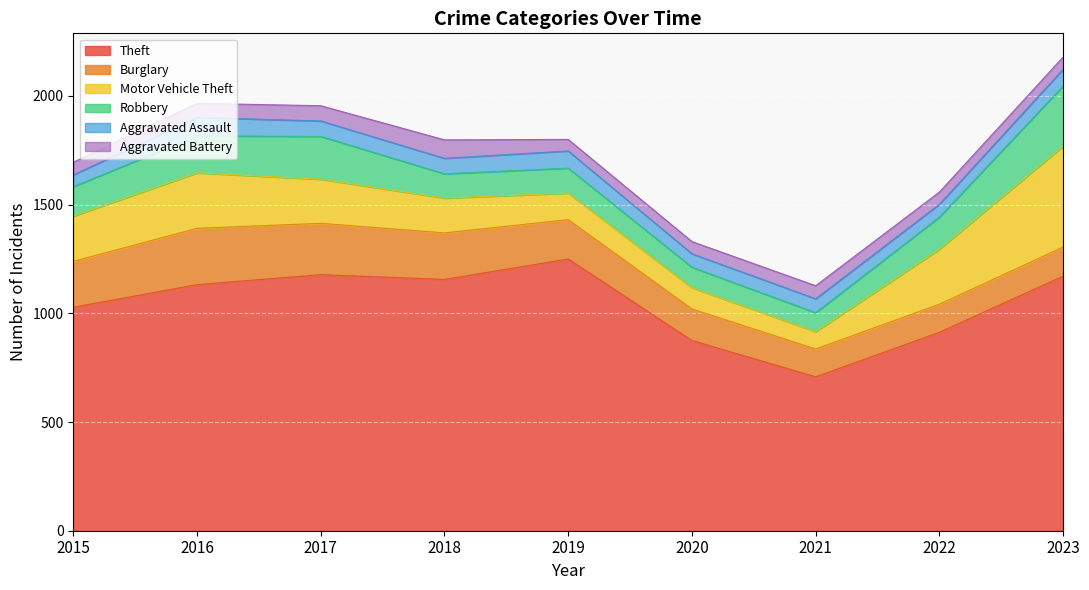

How many interior local peaks does the Aggravated Assault series have?

3